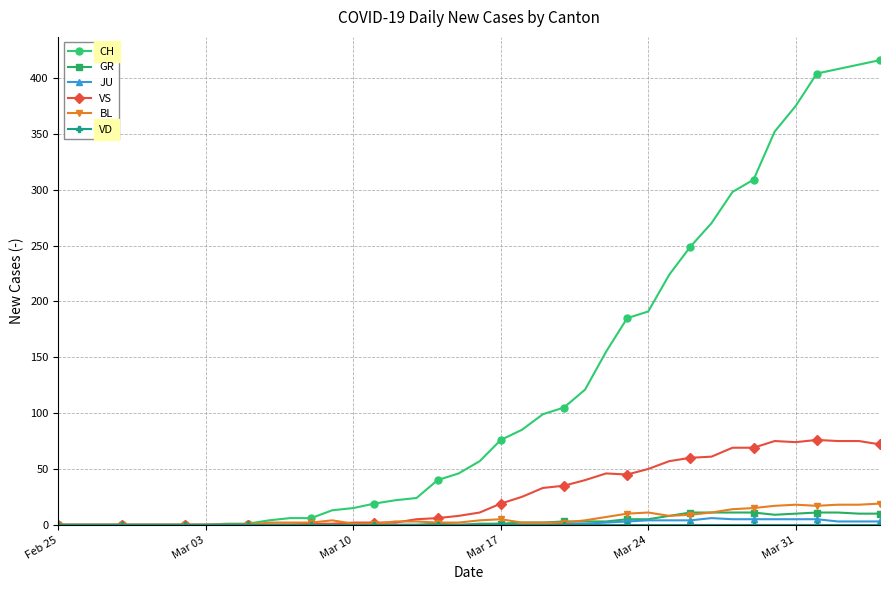

What is the value of the GR point at the 34th from the left?

11